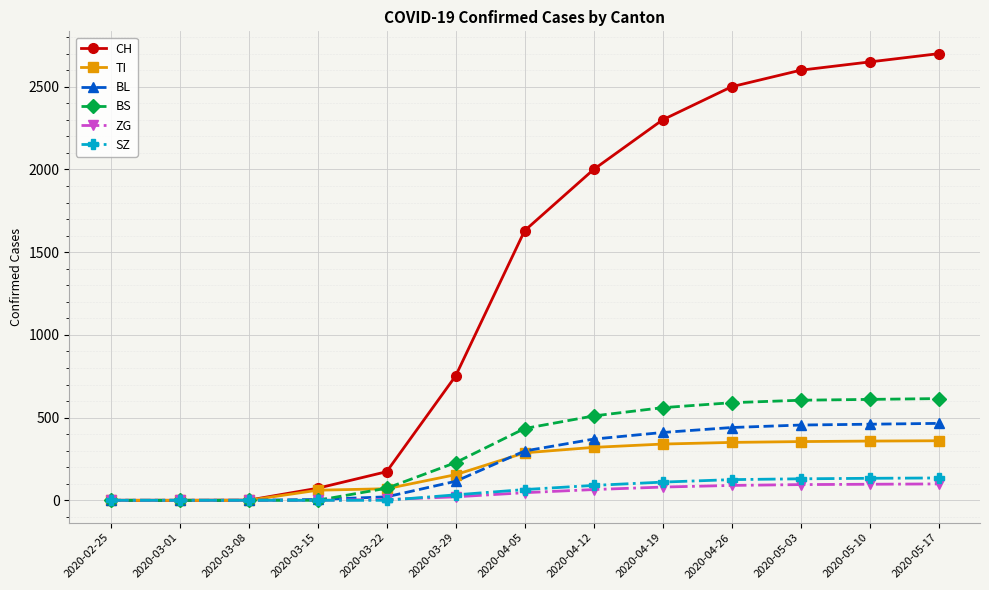

Which series ends up on top after the final intersection of SZ and ZG?

SZ